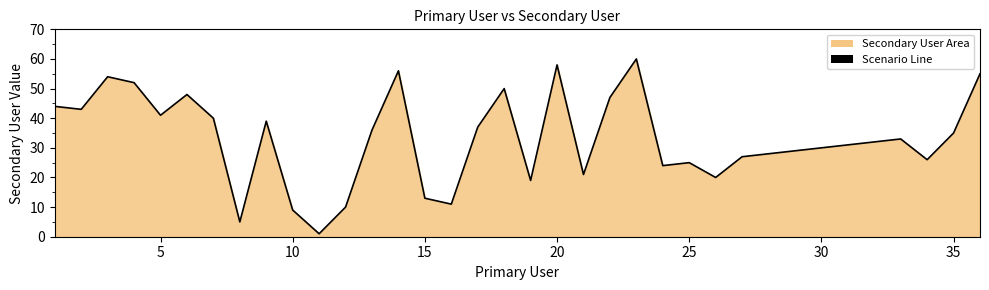

Does the chart display data point markers on the line(s)?

No